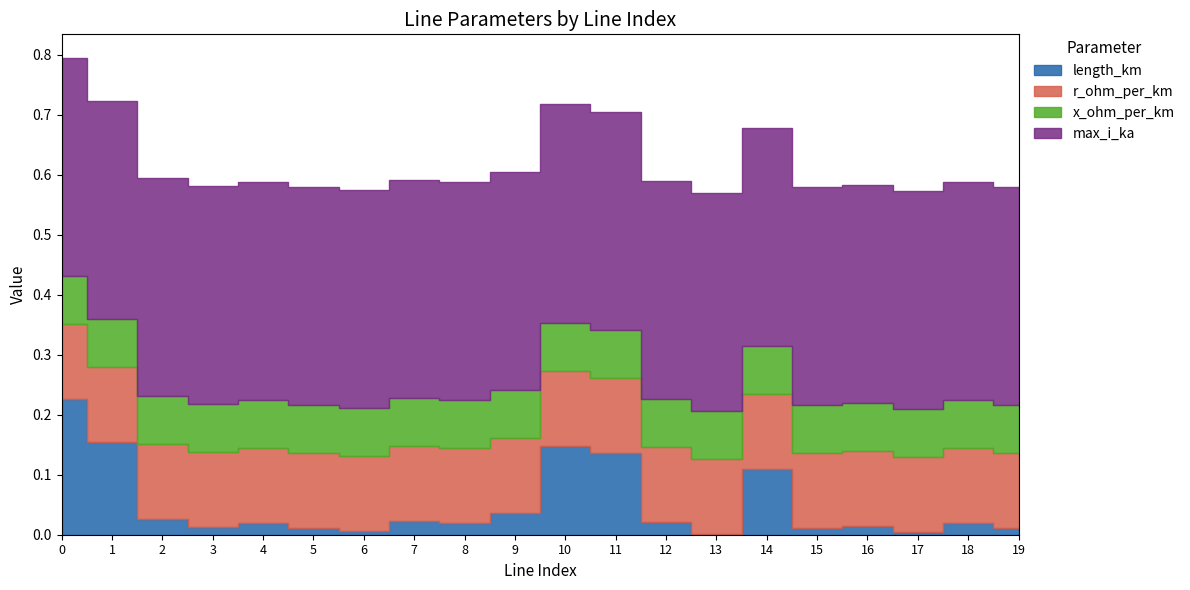

What is the value of the r_ohm_per_km point at the 3rd from the left?

0.1